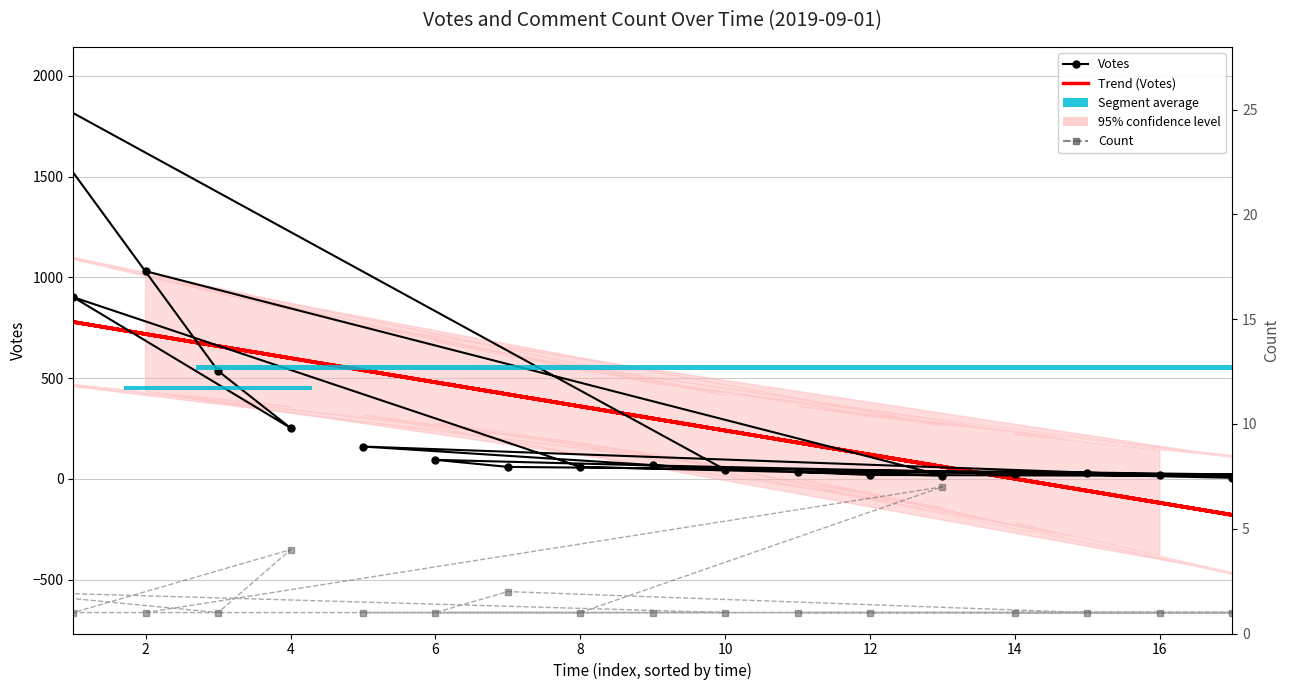

Which label corresponds to the smallest value in the chart?

14